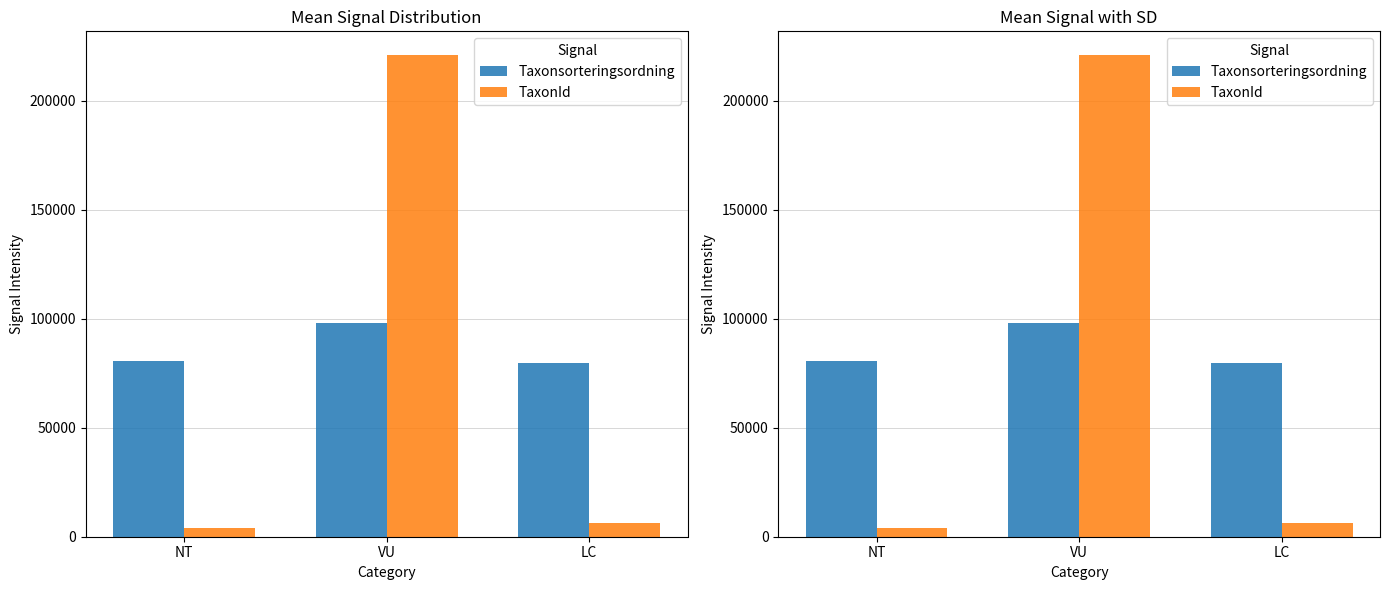

What is the maximum value for TaxonId?

220787.0